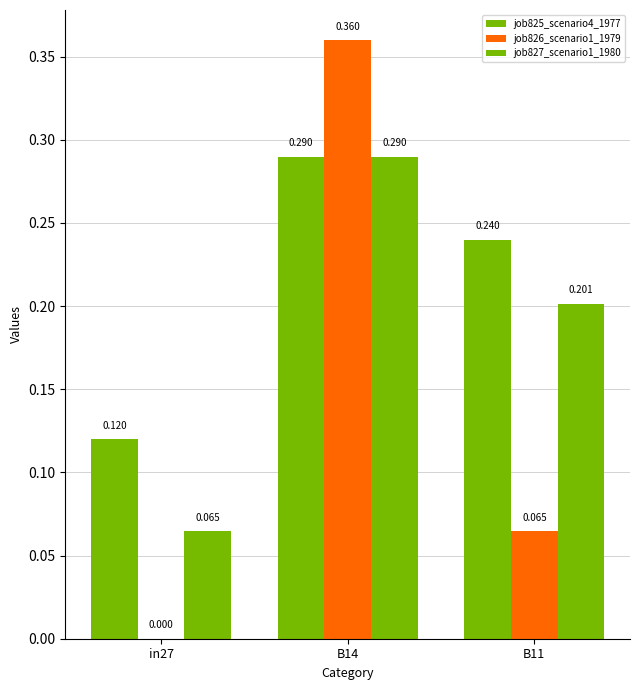

Count the job825_scenario4_1977 values in the range 0 to 1.

3